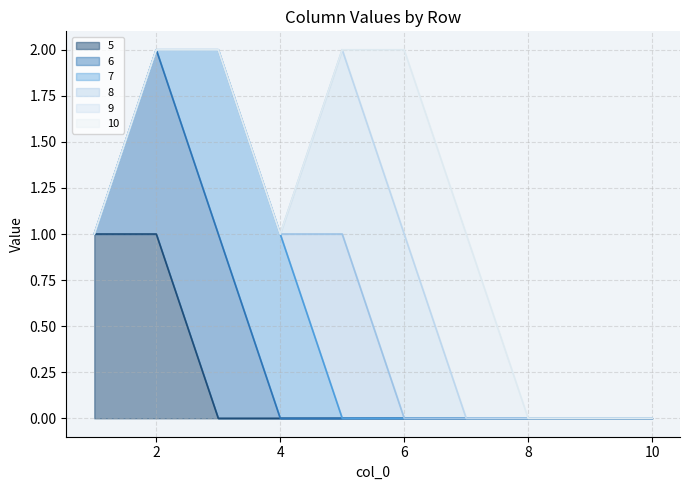

Reading left to right, extract all data points from this chart.

5: 1=1	2=1	3=0	4=0	5=0	6=0	7=0	8=0	9=0	10=0
6: 1=0	2=1	3=1	4=0	5=0	6=0	7=0	8=0	9=0	10=0
7: 1=0	2=0	3=1	4=1	5=0	6=0	7=0	8=0	9=0	10=0
8: 1=0	2=0	3=0	4=0	5=1	6=0	7=0	8=0	9=0	10=0
9: 1=0	2=0	3=0	4=0	5=1	6=1	7=0	8=0	9=0	10=0
10: 1=0	2=0	3=0	4=0	5=0	6=1	7=1	8=0	9=0	10=0